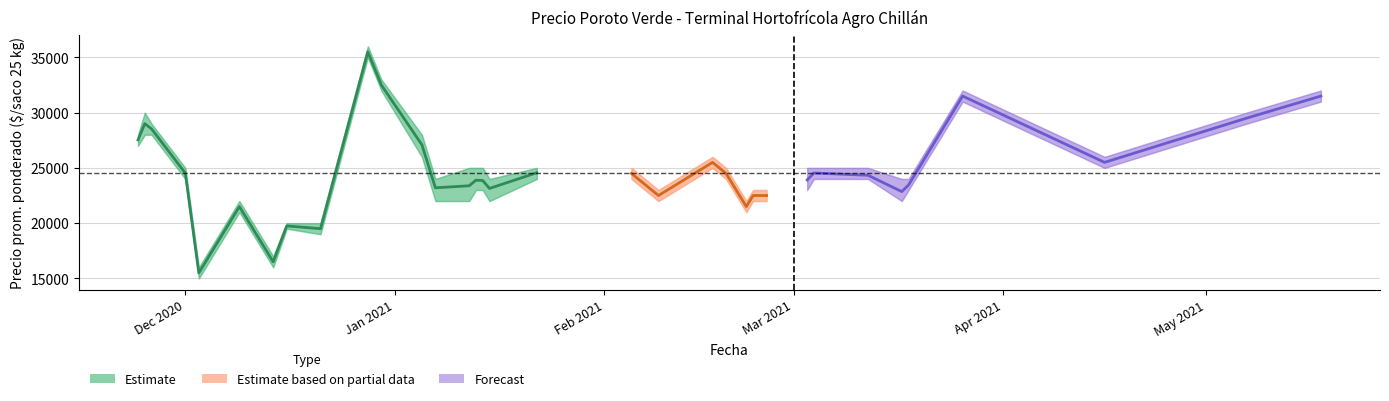

What is the difference between the highest and lowest values at 2020-12-03?

1000